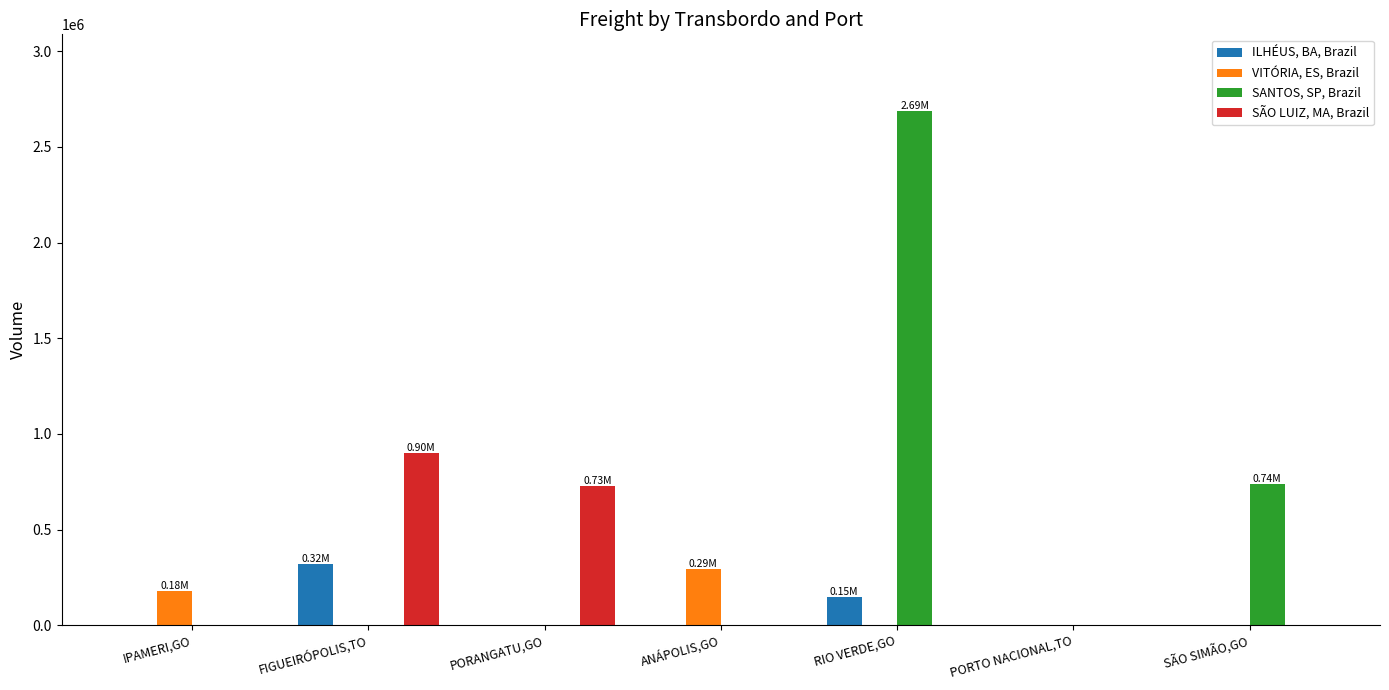

Which series has the largest total across all categories?

SANTOS, SP, Brazil